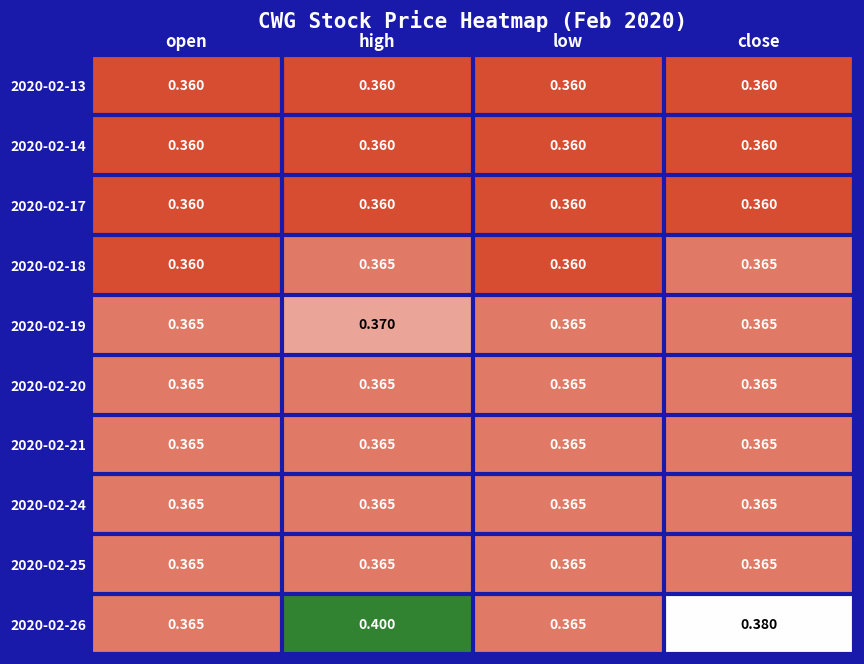

At which category is the sum across all series the highest?

high